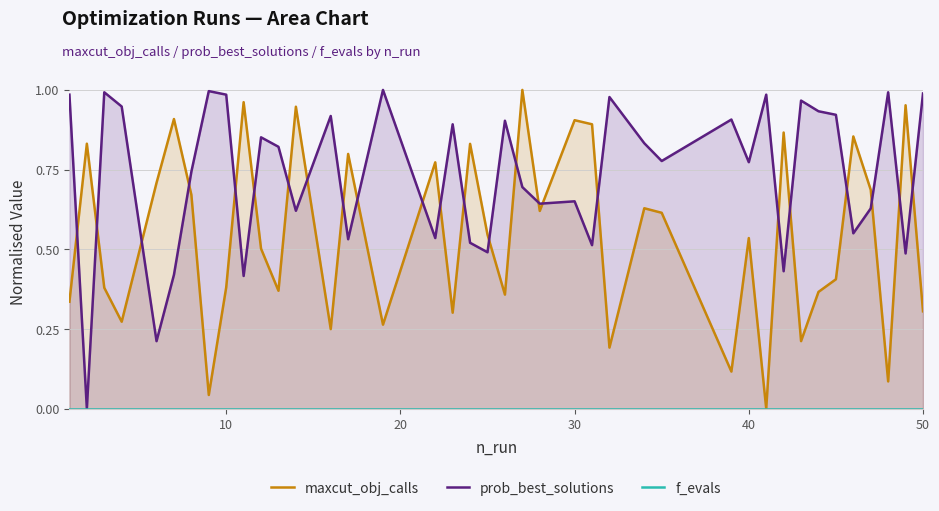

How many times do prob_best_solutions and maxcut_obj_calls cross each other?

24